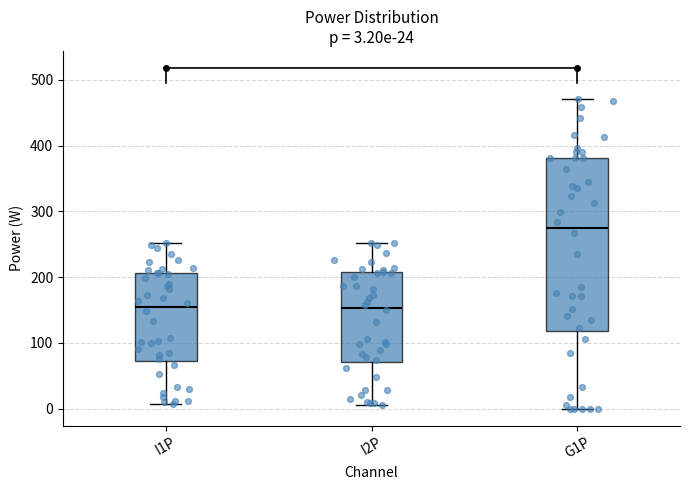

Which box is the tallest, from its lower edge to its upper edge?

G1P